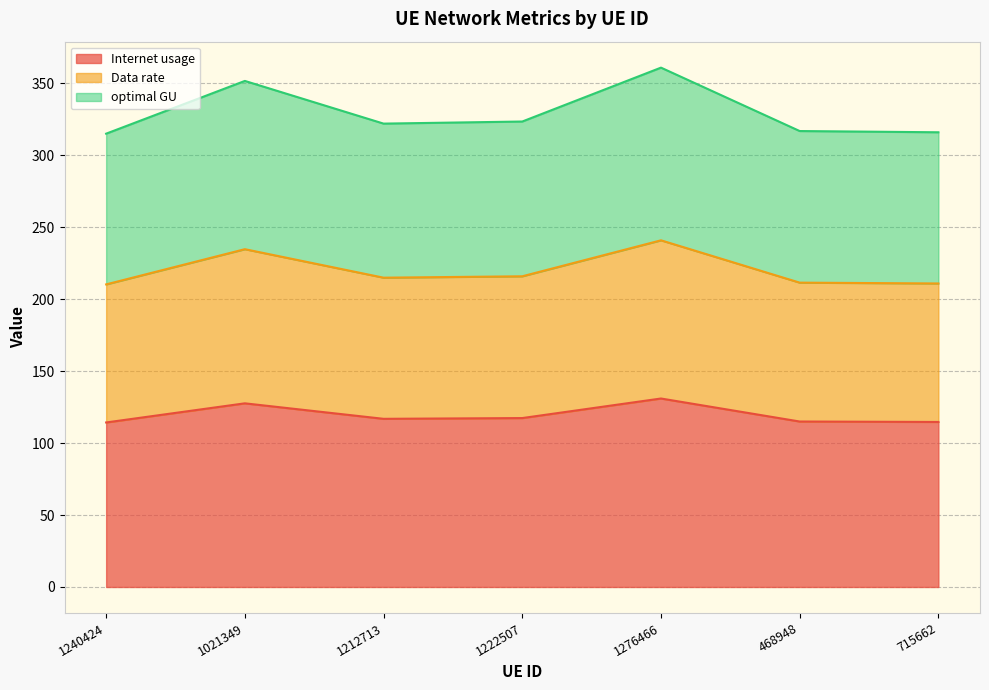

Which label corresponds to the smallest value in the chart?

1240424